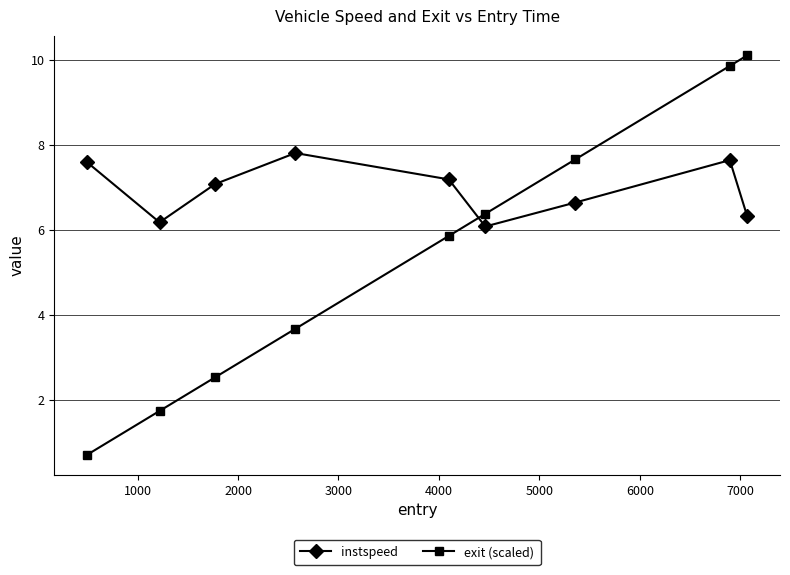

What are all the series names shown in the legend?

instspeed, exit (scaled)